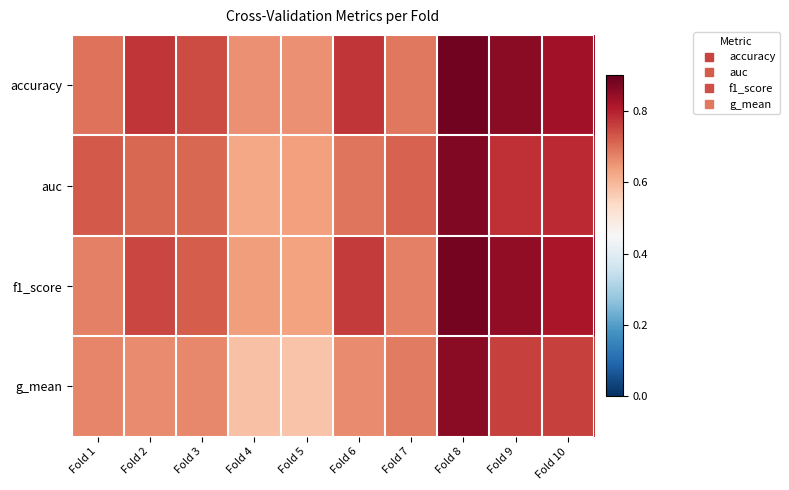

Rank the series by their average value, from lowest to highest.

g_mean, auc, f1_score, accuracy